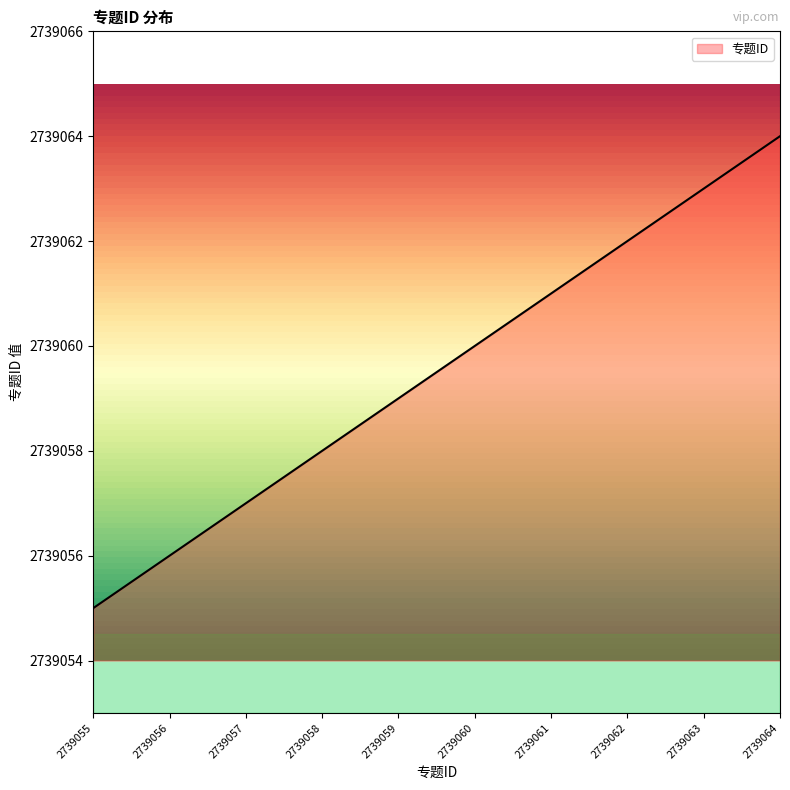

Which category has the highest value across all series?

2739064